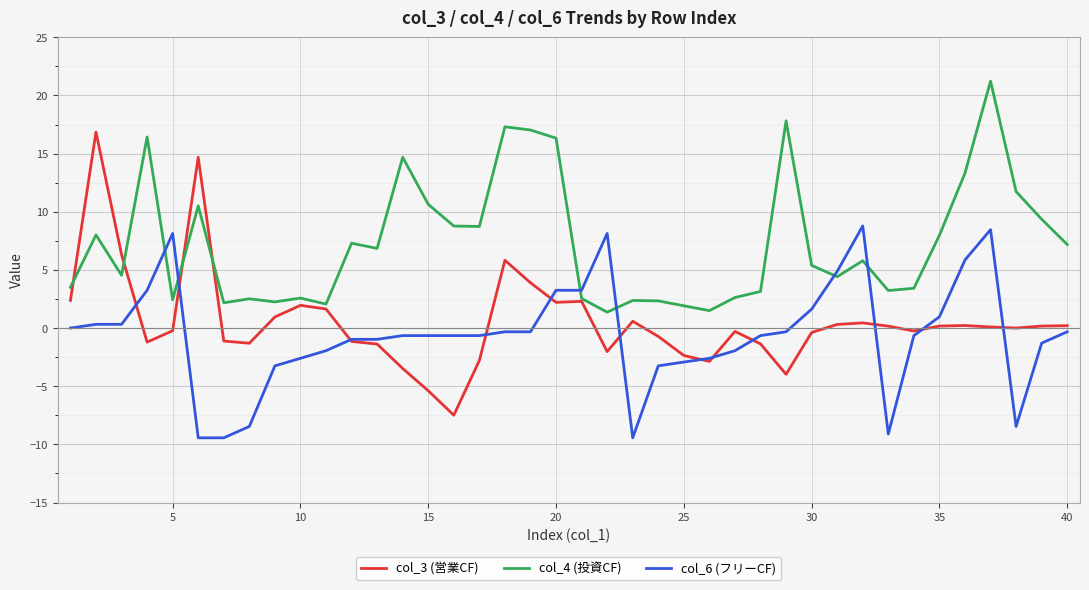

Count the number of categories in the chart.

40